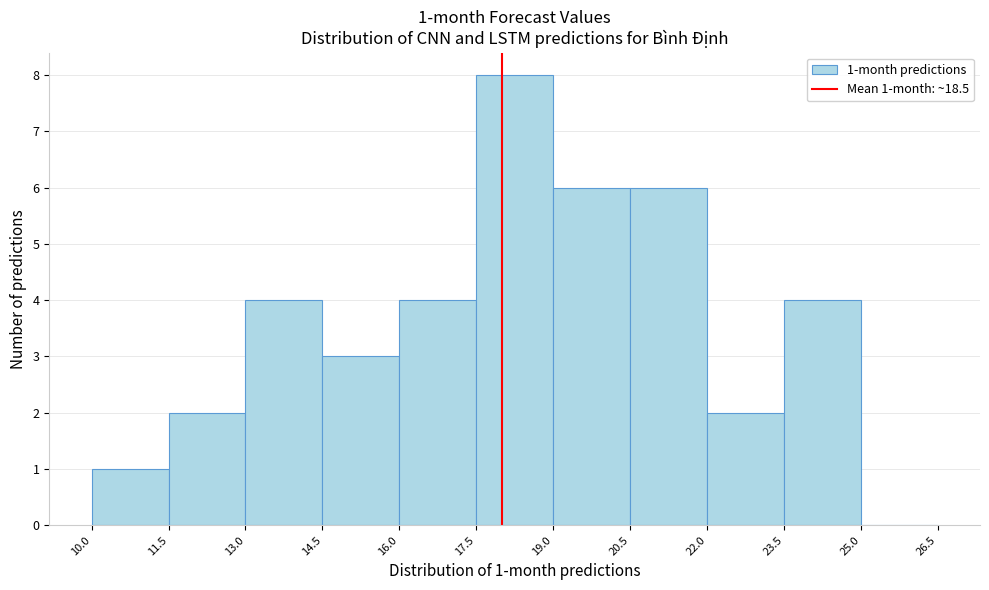

Over which range of the x-axis is the bar tallest?

17.5 to 19.0